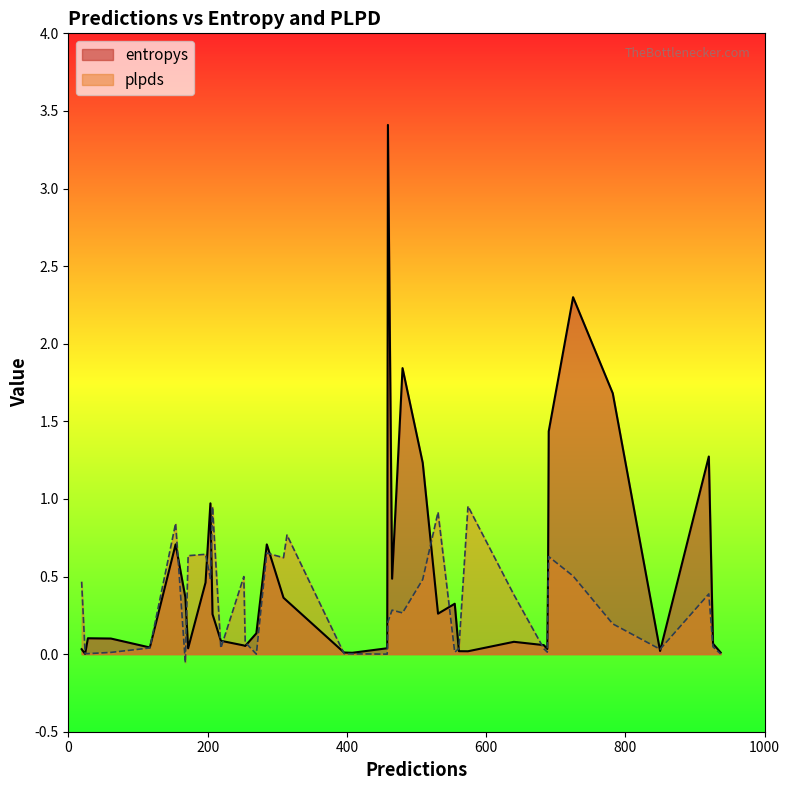

What is the sum of all entropys values?

19.9